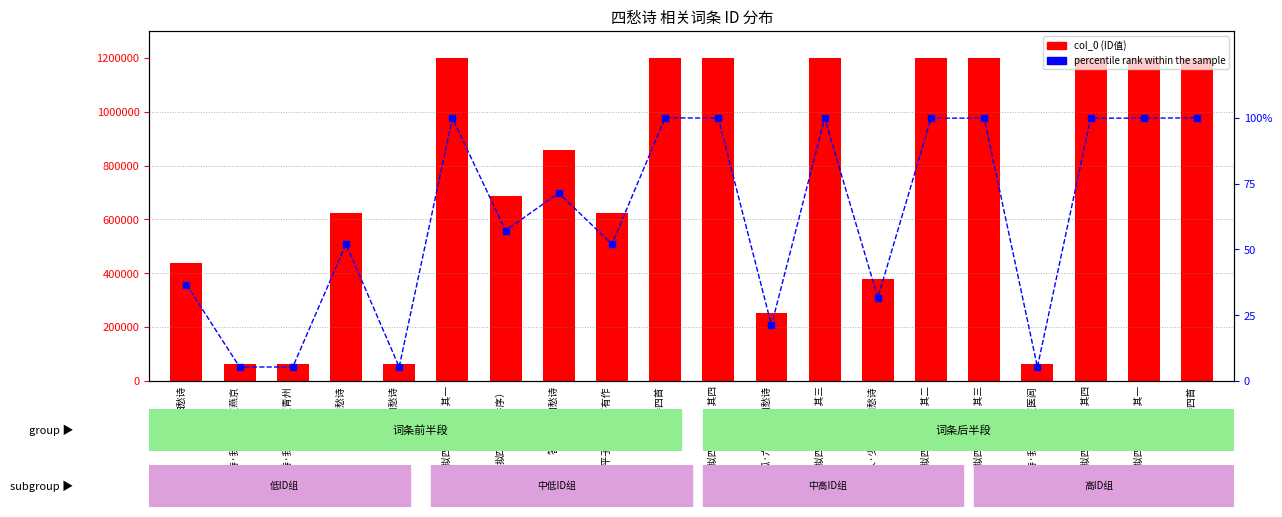

Rank the series at 碎瓜·六弦传尽四愁诗 from highest to lowest value.

col_0, percentile rank within the sample